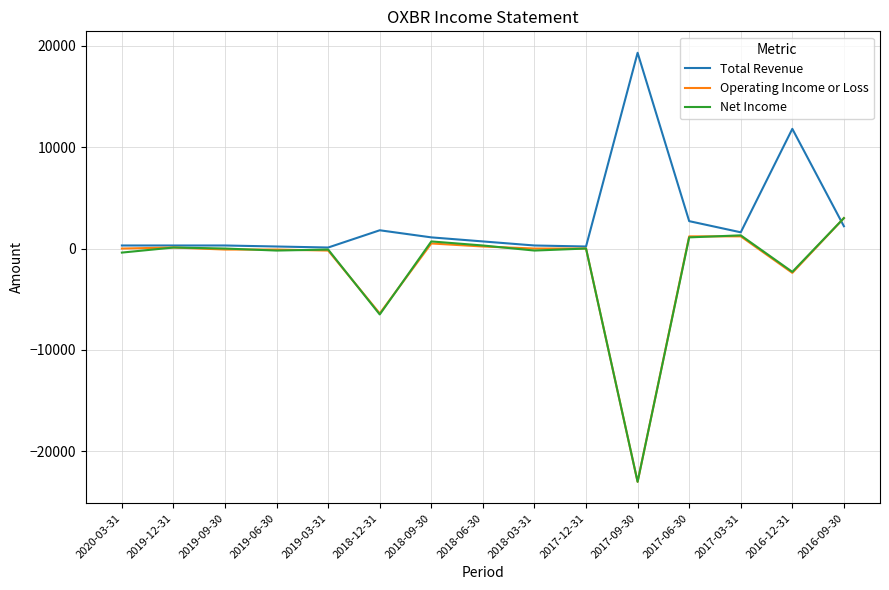

At which label is Net Income closest to -10000?

2018-12-31